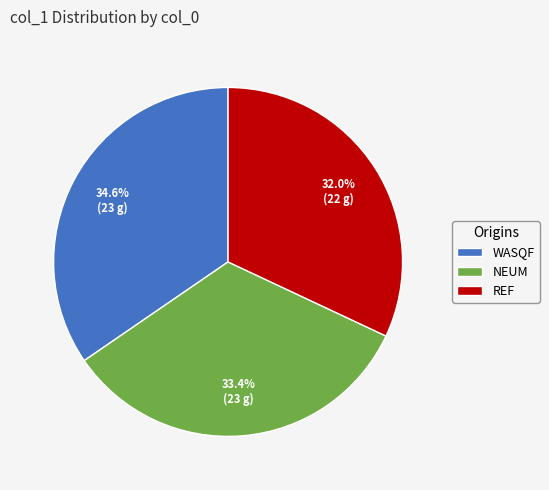

Combined, what portion of the pie is REF and WASQF?

66.6%